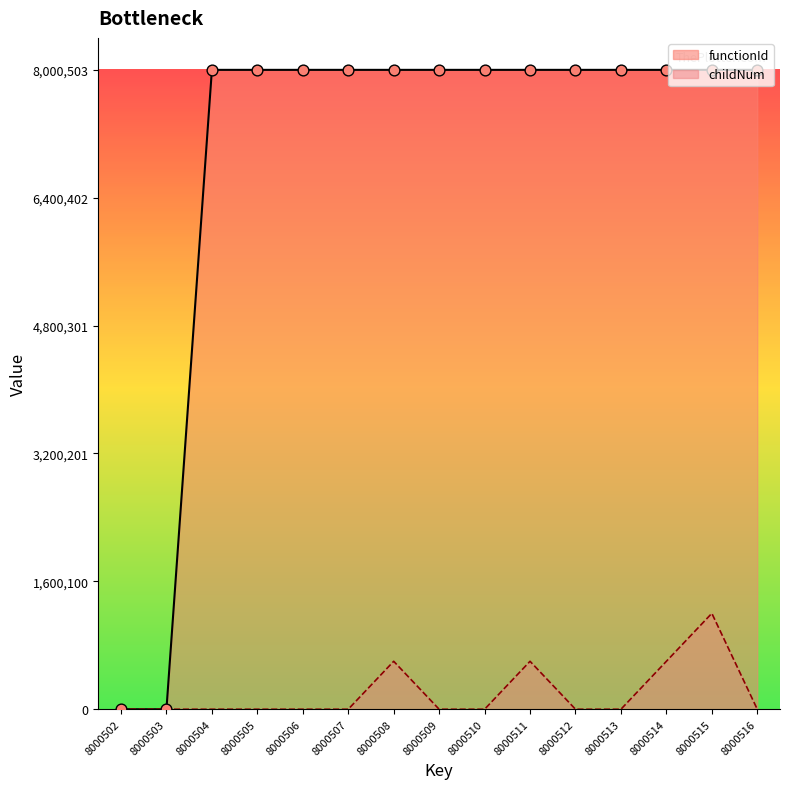

What is the total value across all series at 8000510?

8000503.0